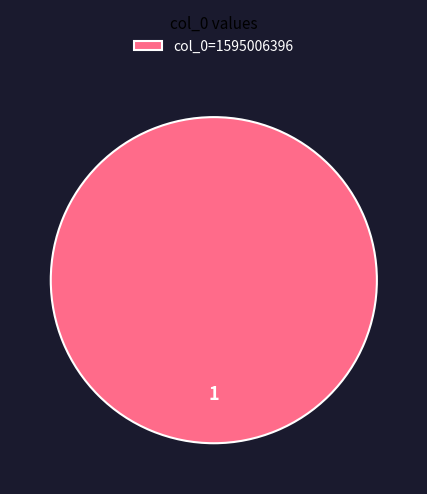

Rank the categories by value from highest to lowest.

col_0=1595006396